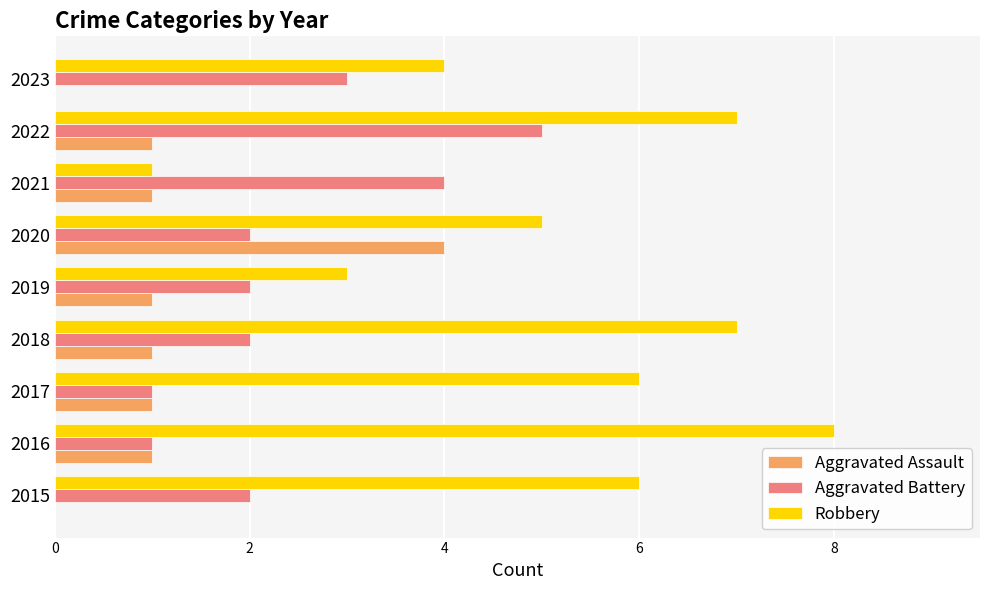

The Aggravated Battery series shows 1 at 2019. True or false?

False